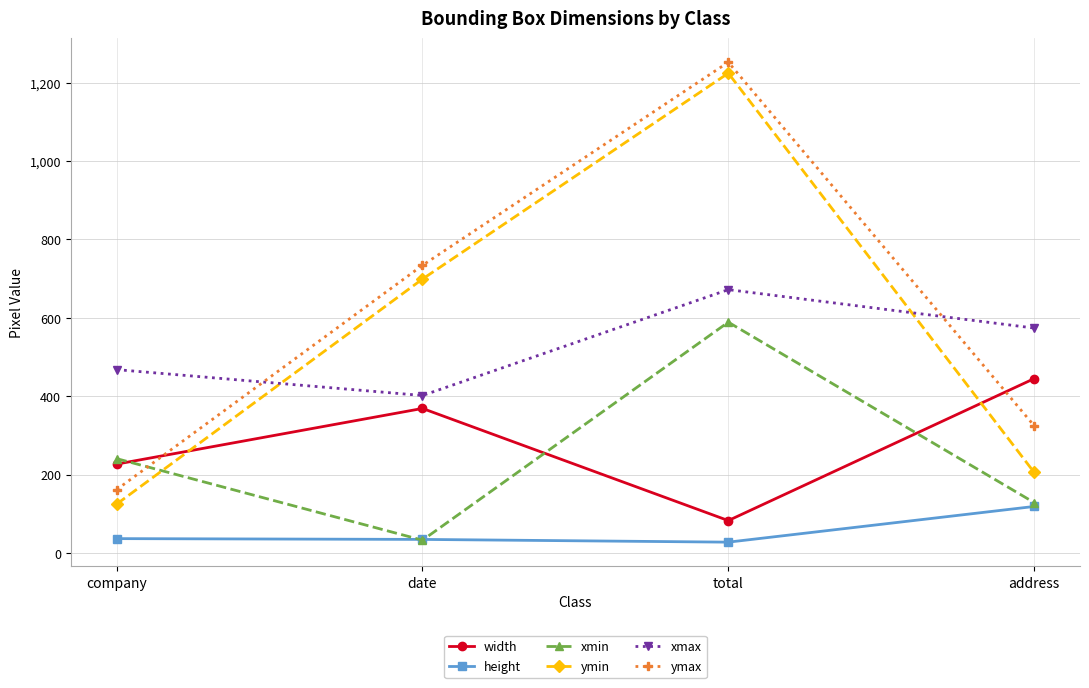

Where is the first local minimum for xmin?

date